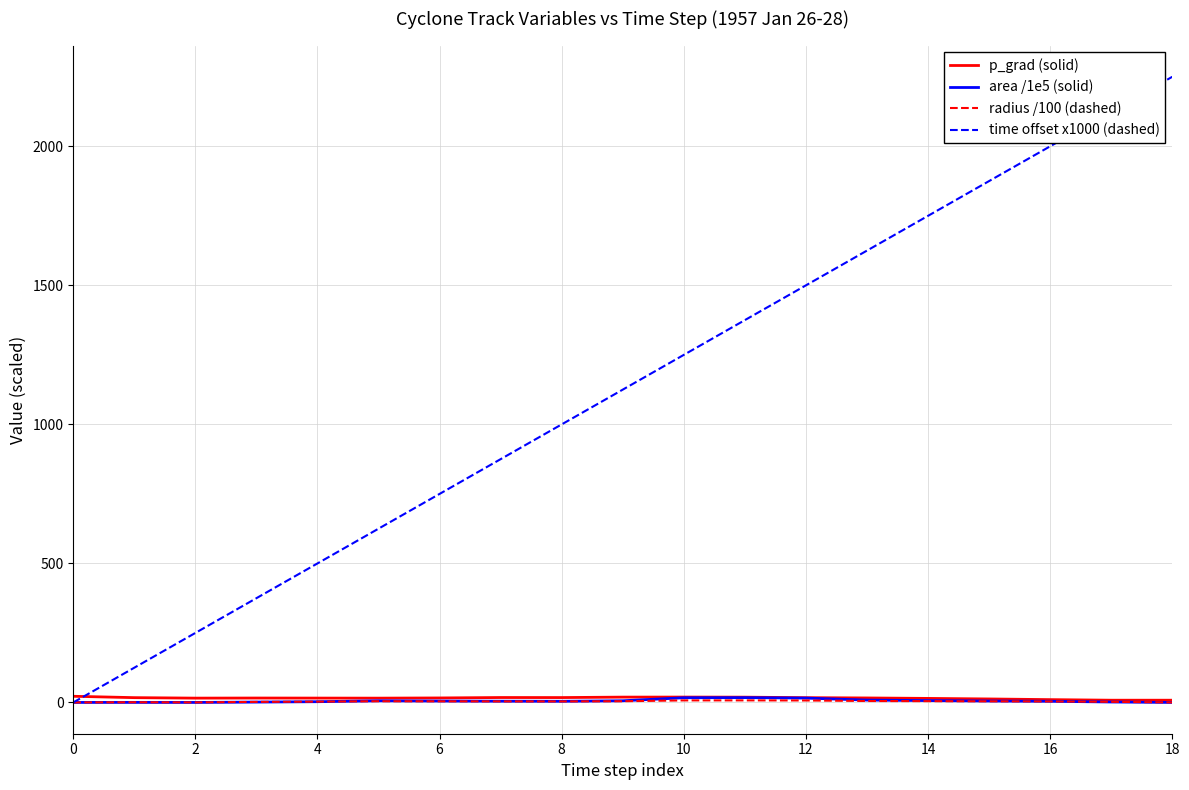

Which series has the widest spread of values?

time offset x1000 (dashed)